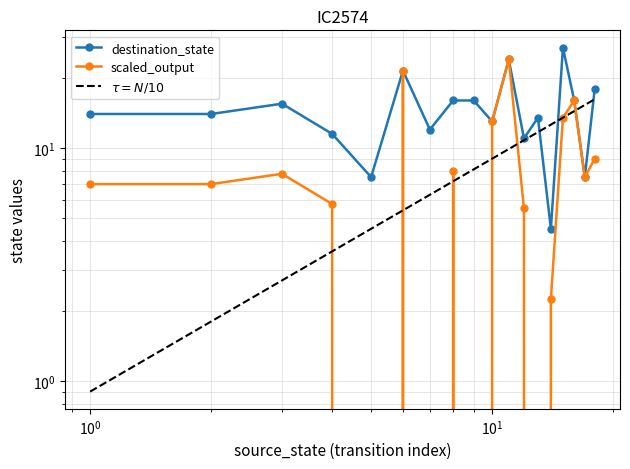

Which series ends up on top after the final intersection of $\tau = N/10$ and scaled_output?

$\tau = N/10$